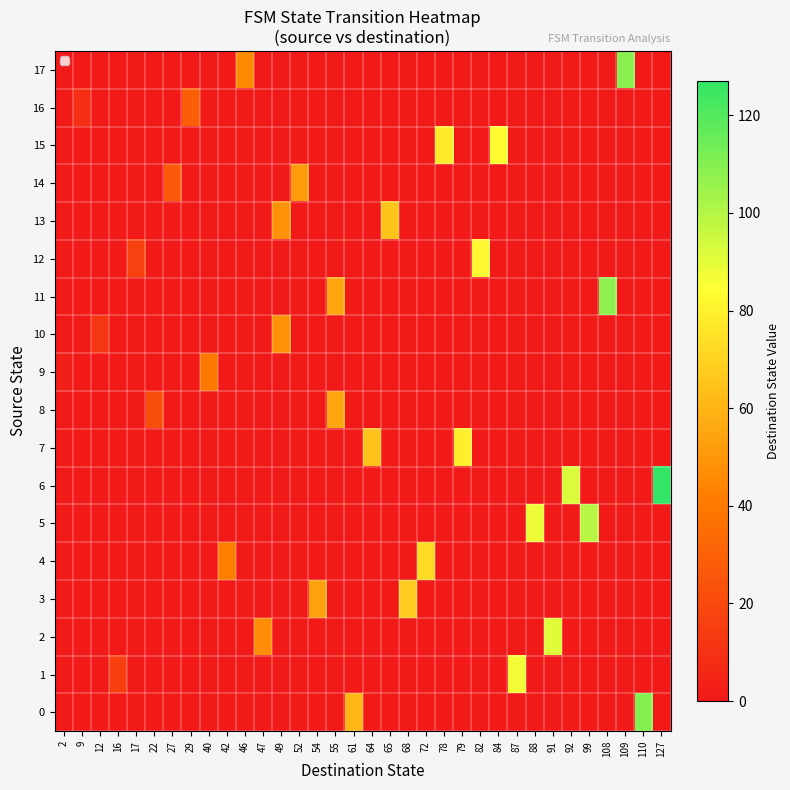

At which category does the chart reach its peak across all series?

127